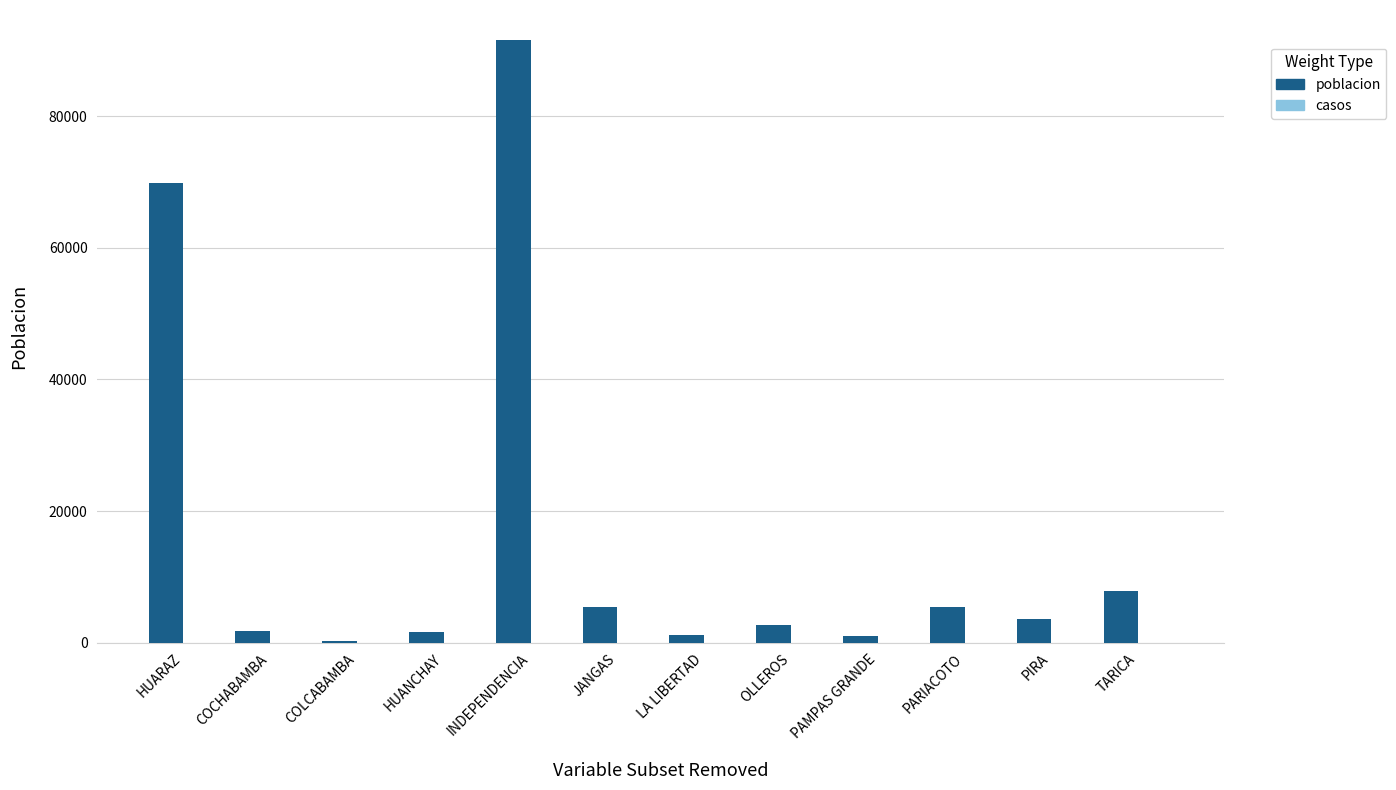

The value at JANGAS is 5409. True or false?

True